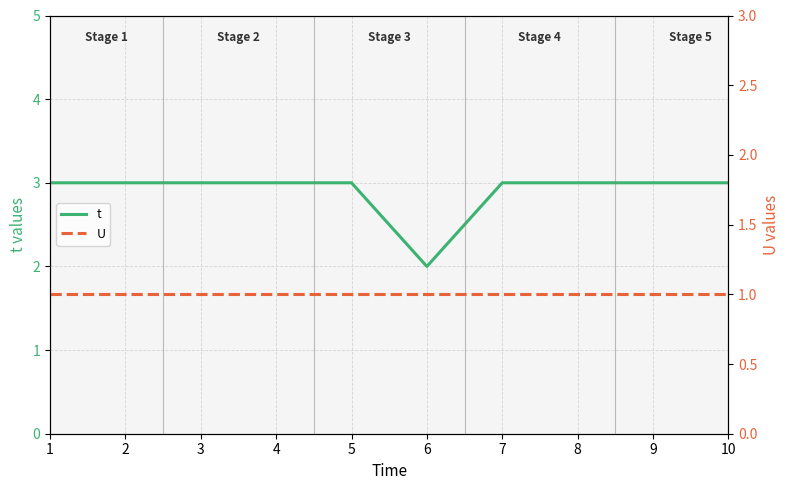

Count the t values in the range 3 to 4.

9